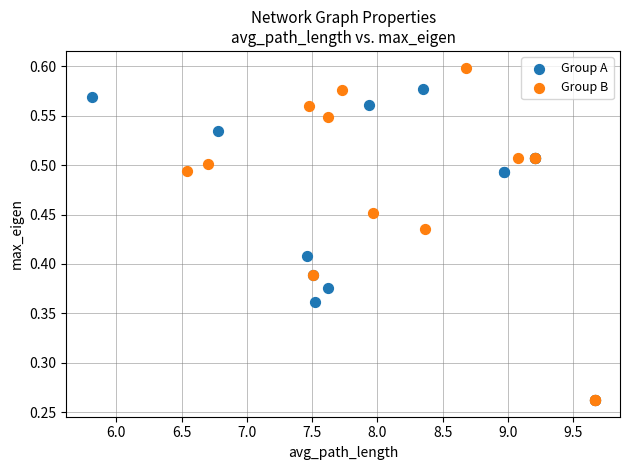

Which series has the largest Y range (max minus min)?

Group B